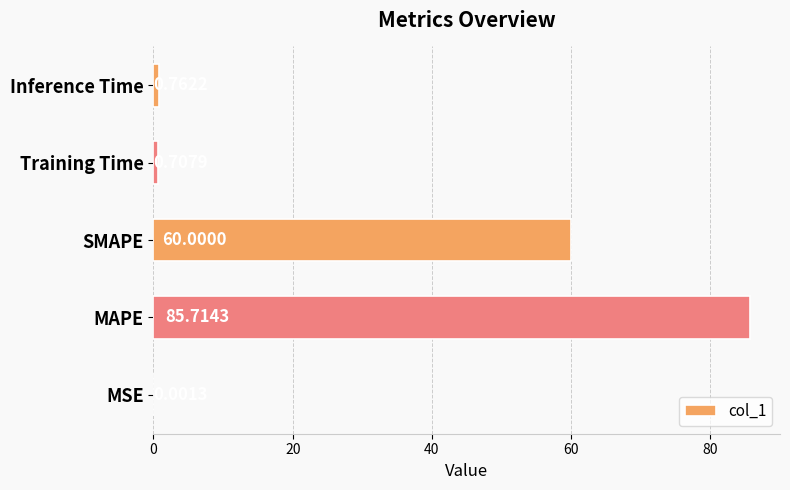

At which label is the value closest to 42?

SMAPE